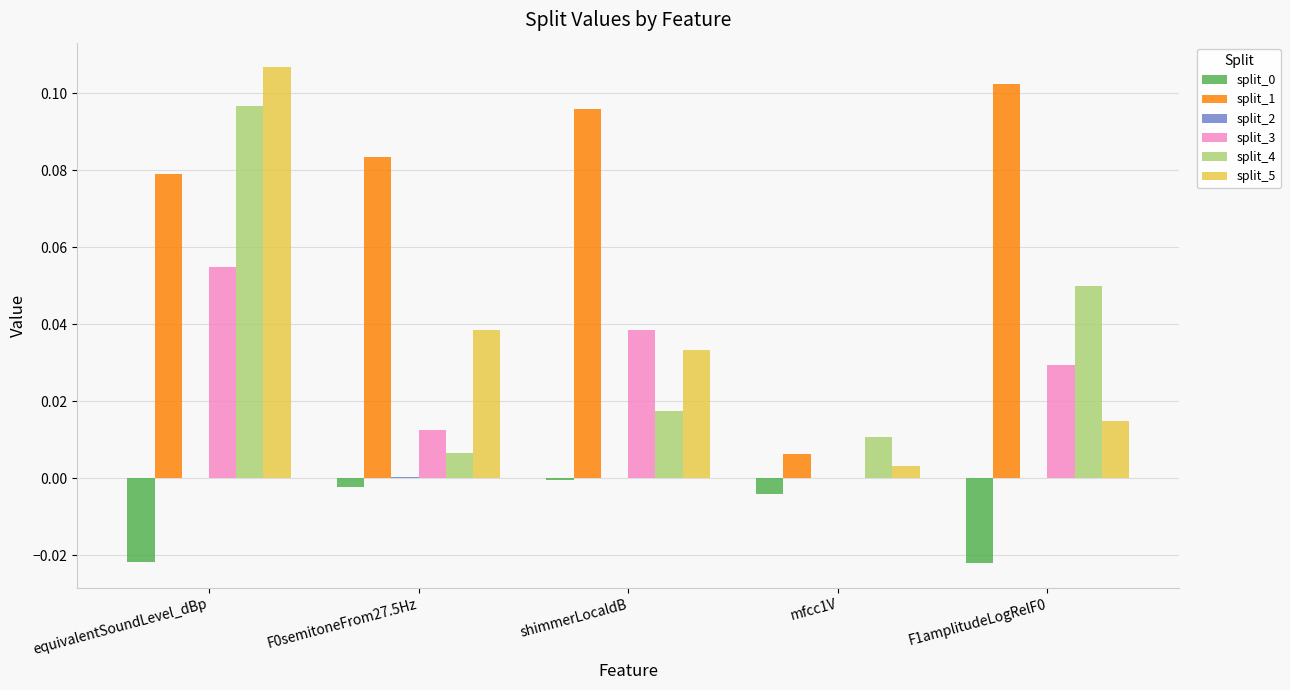

Which series has the largest range (max minus min)?

split_5